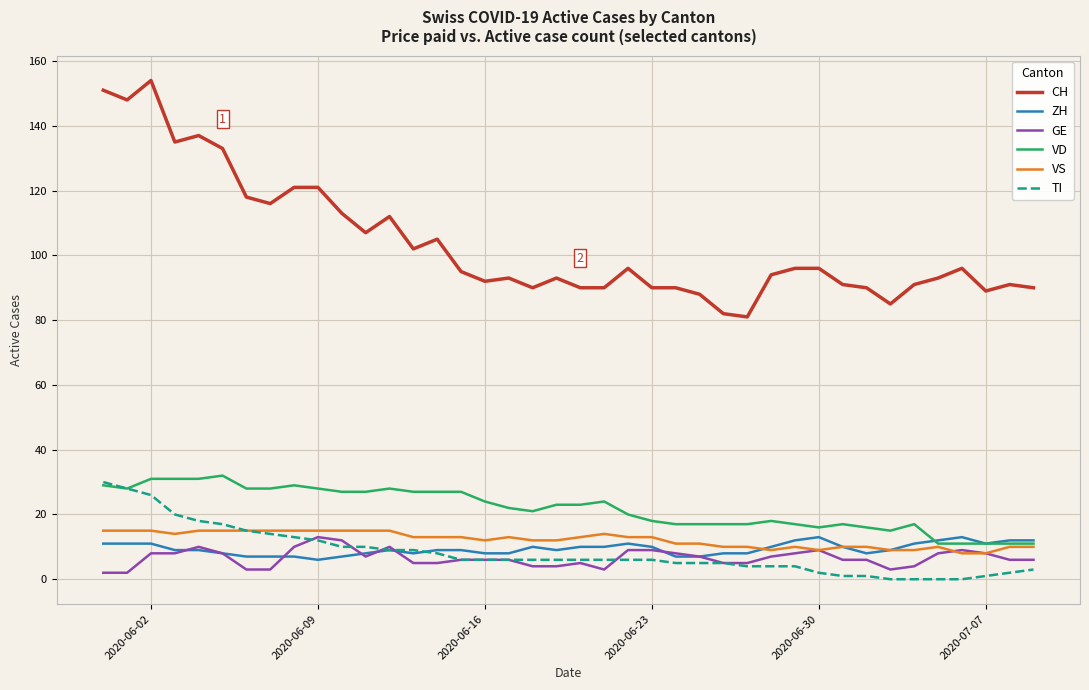

Which series has the largest total across all categories?

CH